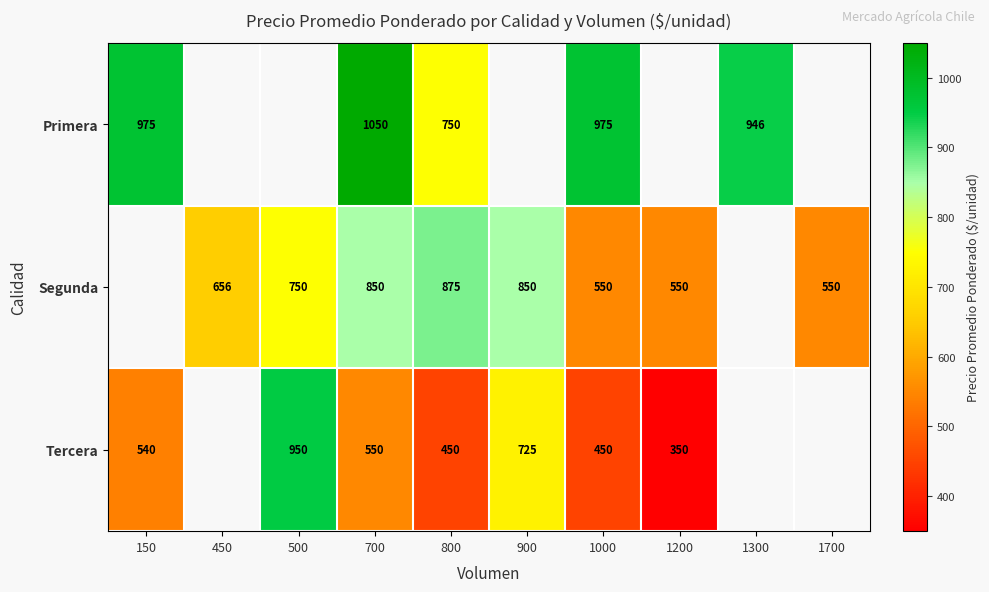

Is it true that Segunda equals 825 at 1200?

False